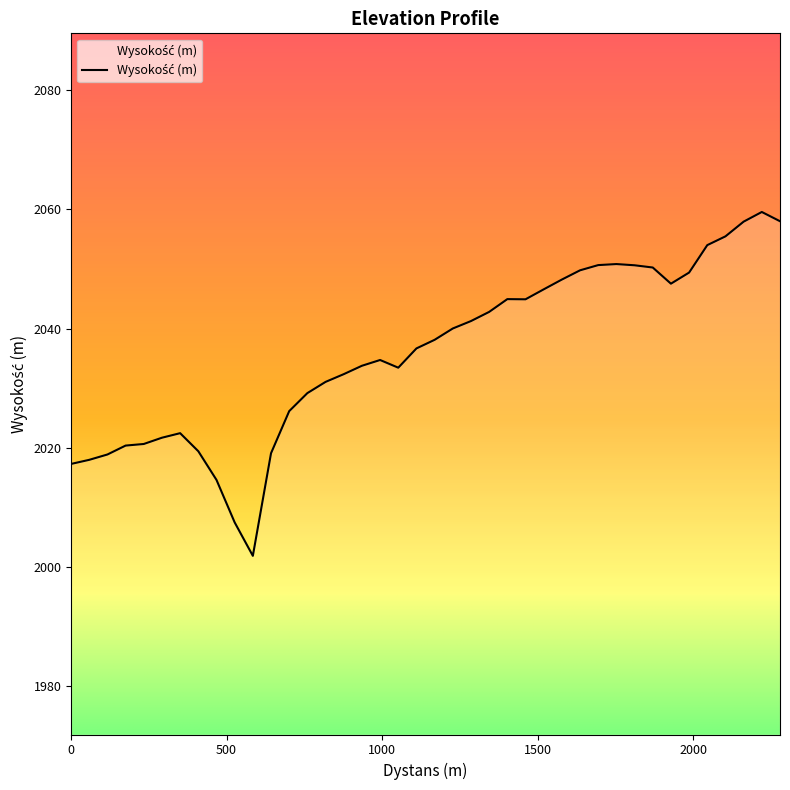

What is the minimum value shown in the chart?

2001.8